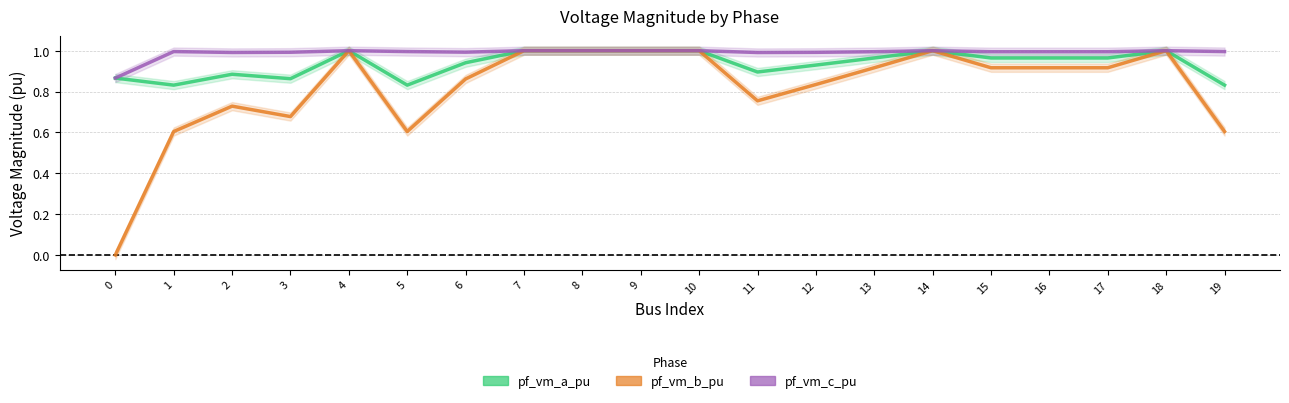

At 19, list the series in order from smallest to largest.

pf_vm_b_pu, pf_vm_a_pu, pf_vm_c_pu